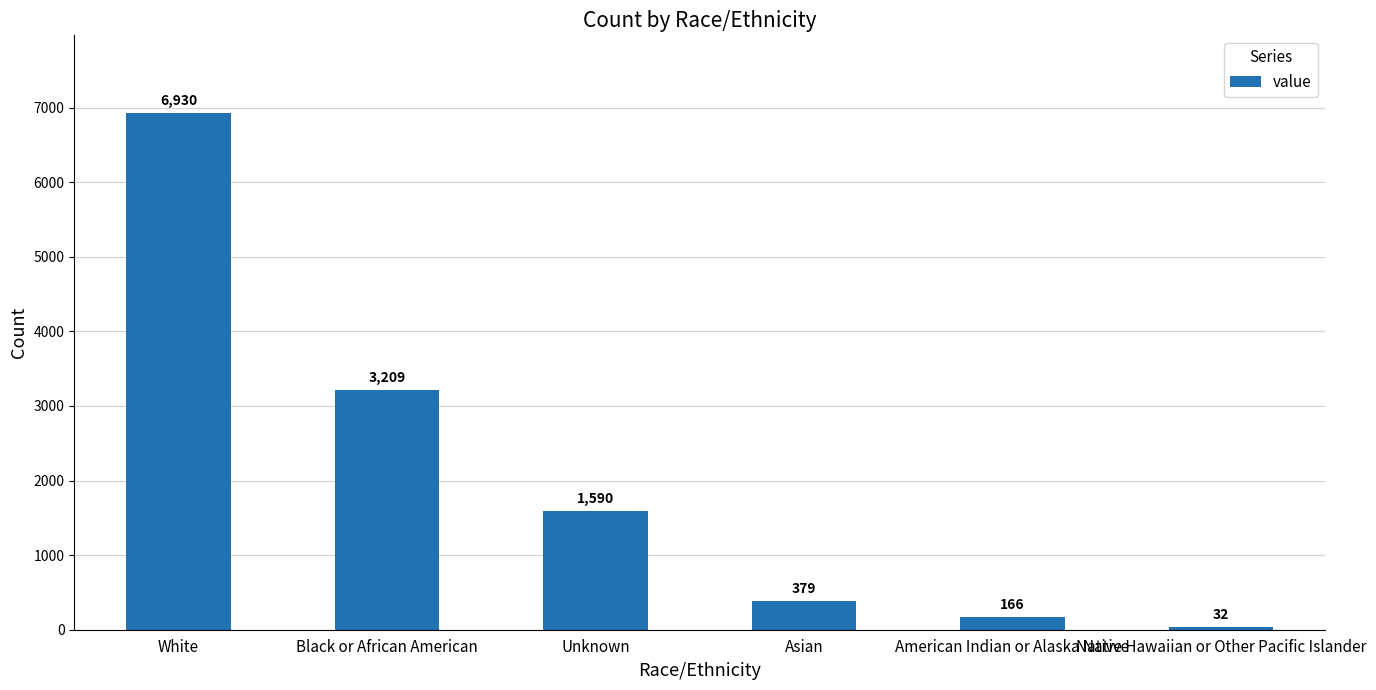

What is the change in value from Black or African American to Unknown?

-1619